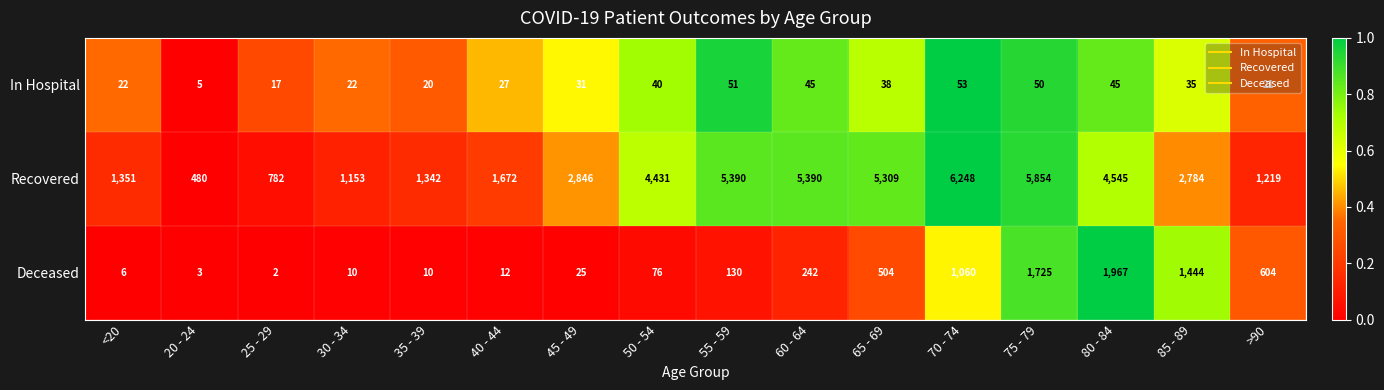

What is the difference between the second highest and minimum values in the Recovered series?

5374